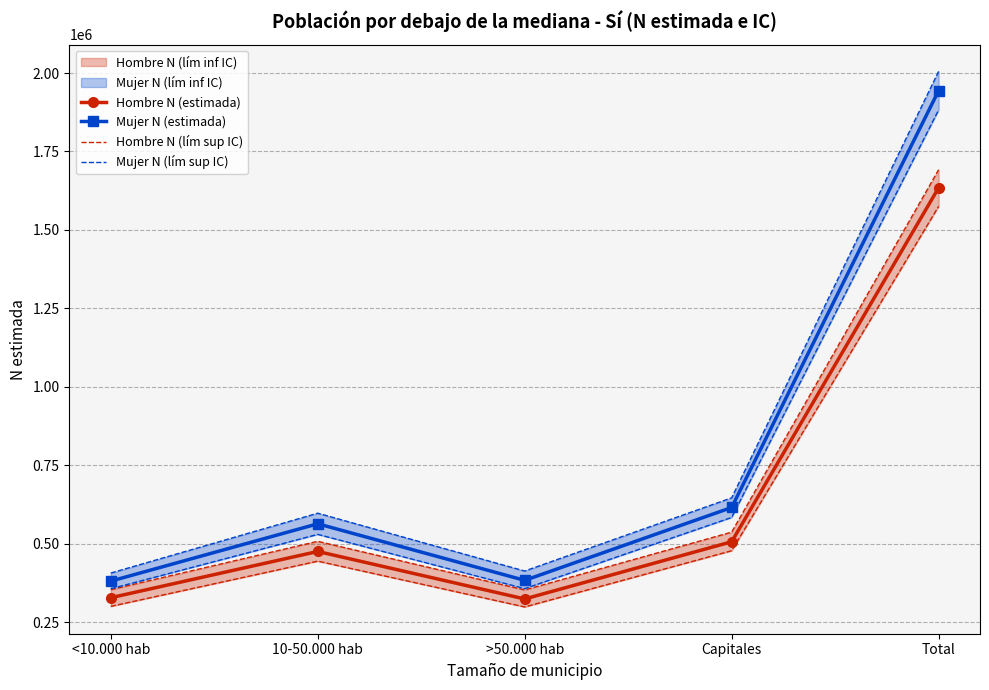

How many data points in Mujer N (lím sup IC) are less than 529954?

2